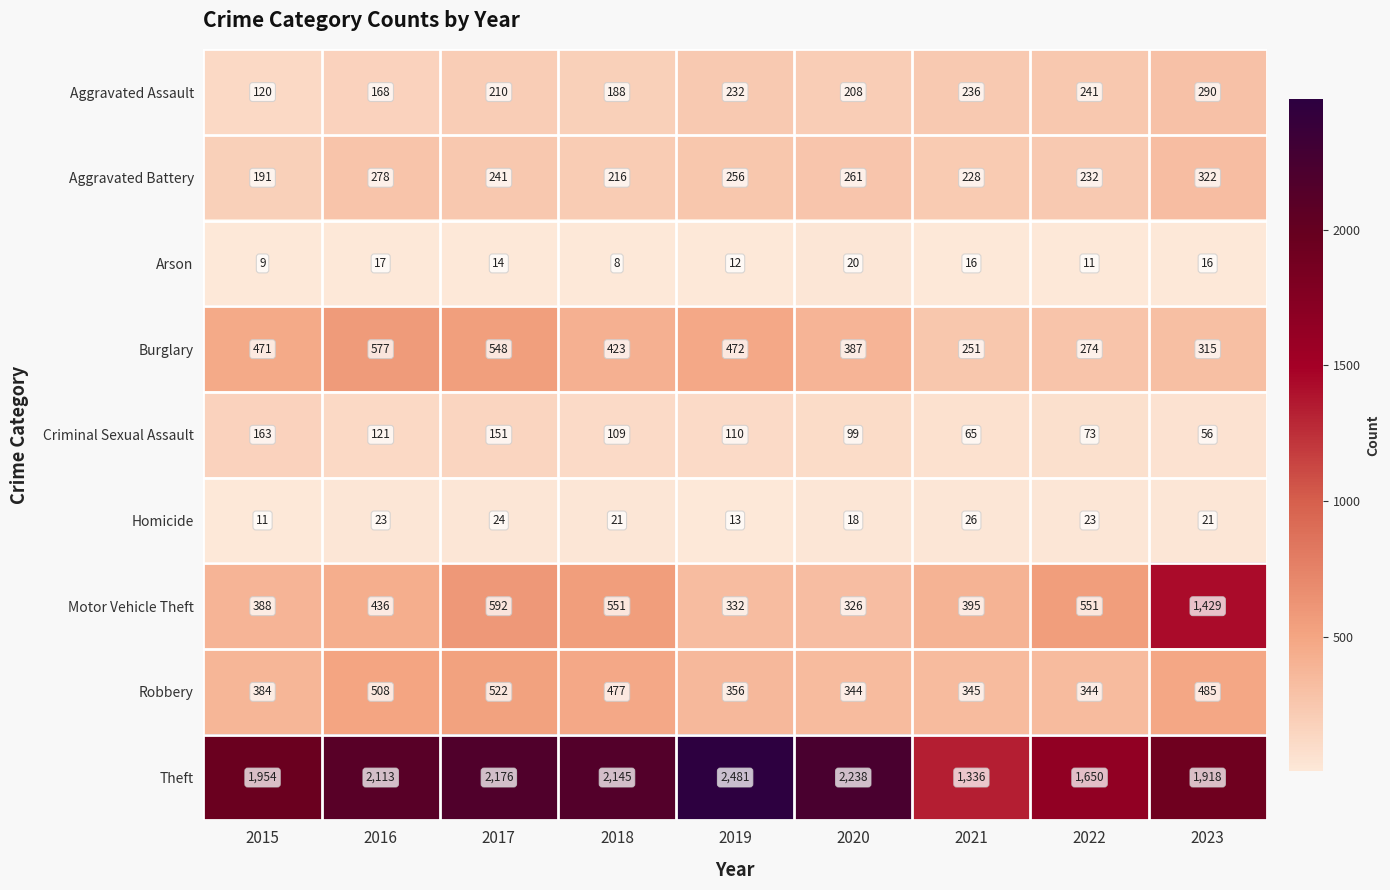

What is the approximate value of Robbery at 2023, to the nearest 50?

500